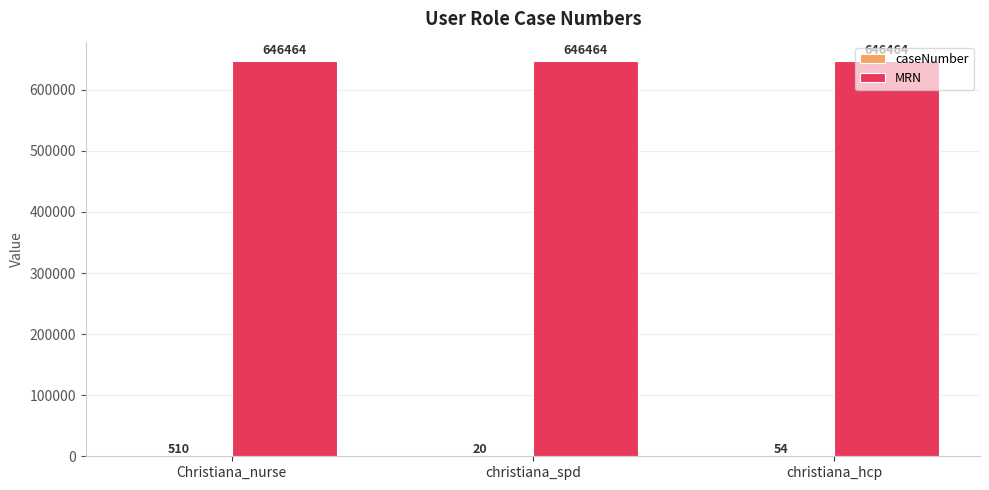

What is the greatest value displayed?

646464